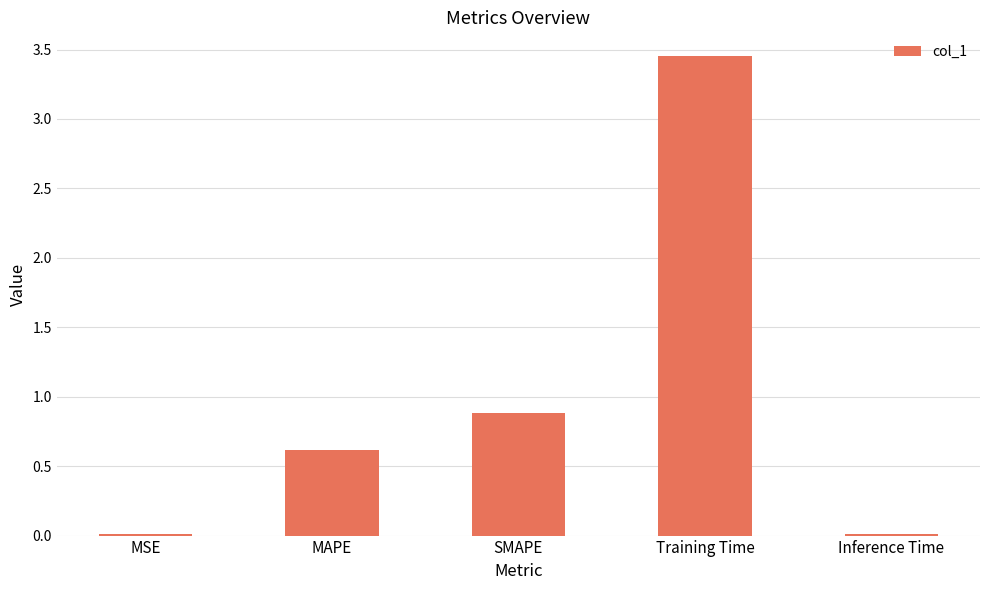

How many series are shown in this chart?

1